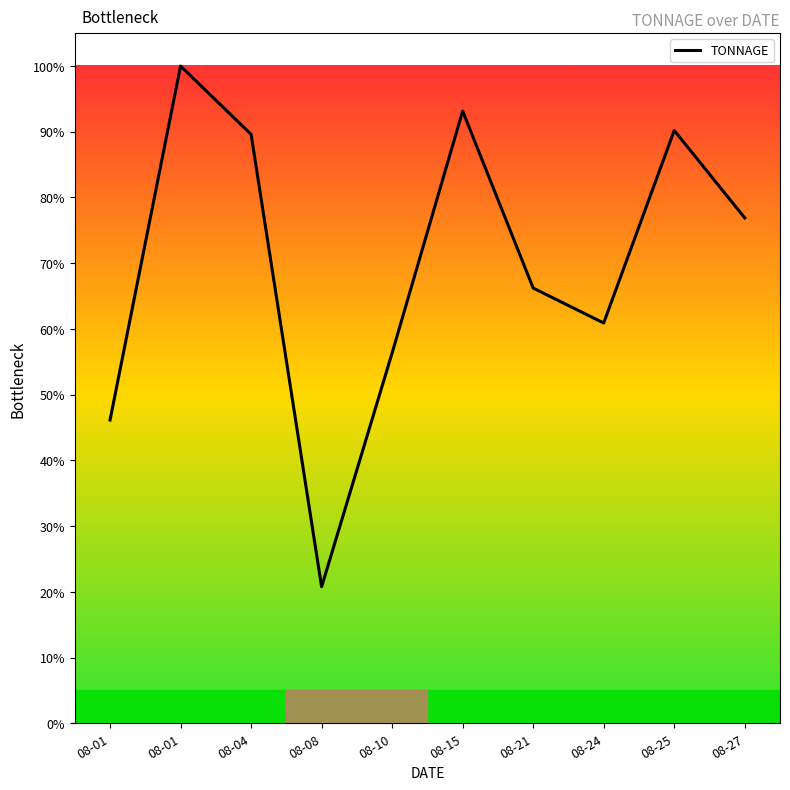

Which label corresponds to the largest value in the chart?

08-01